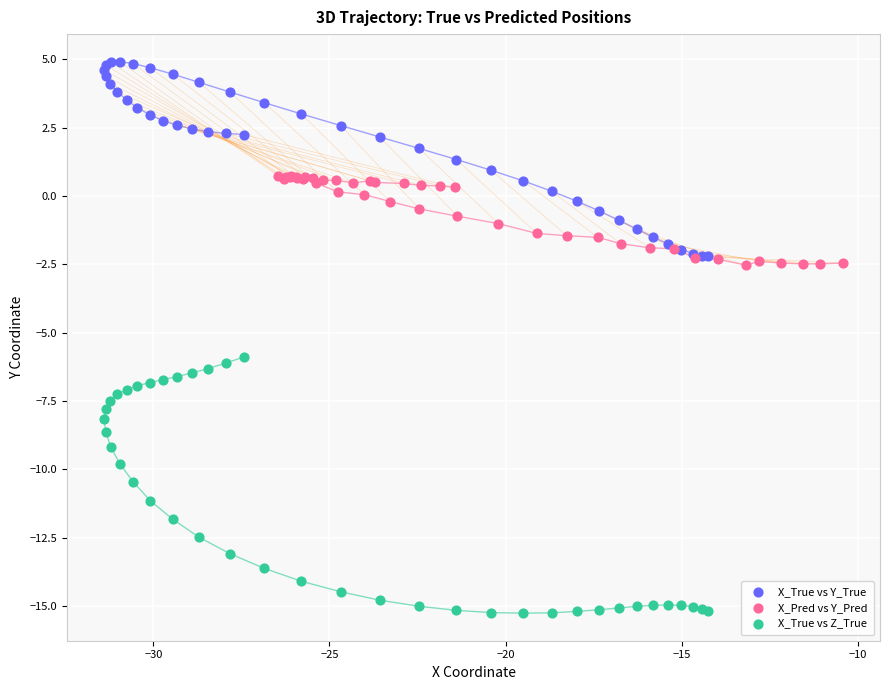

Which series has the largest Y range (max minus min)?

X_True vs Z_True